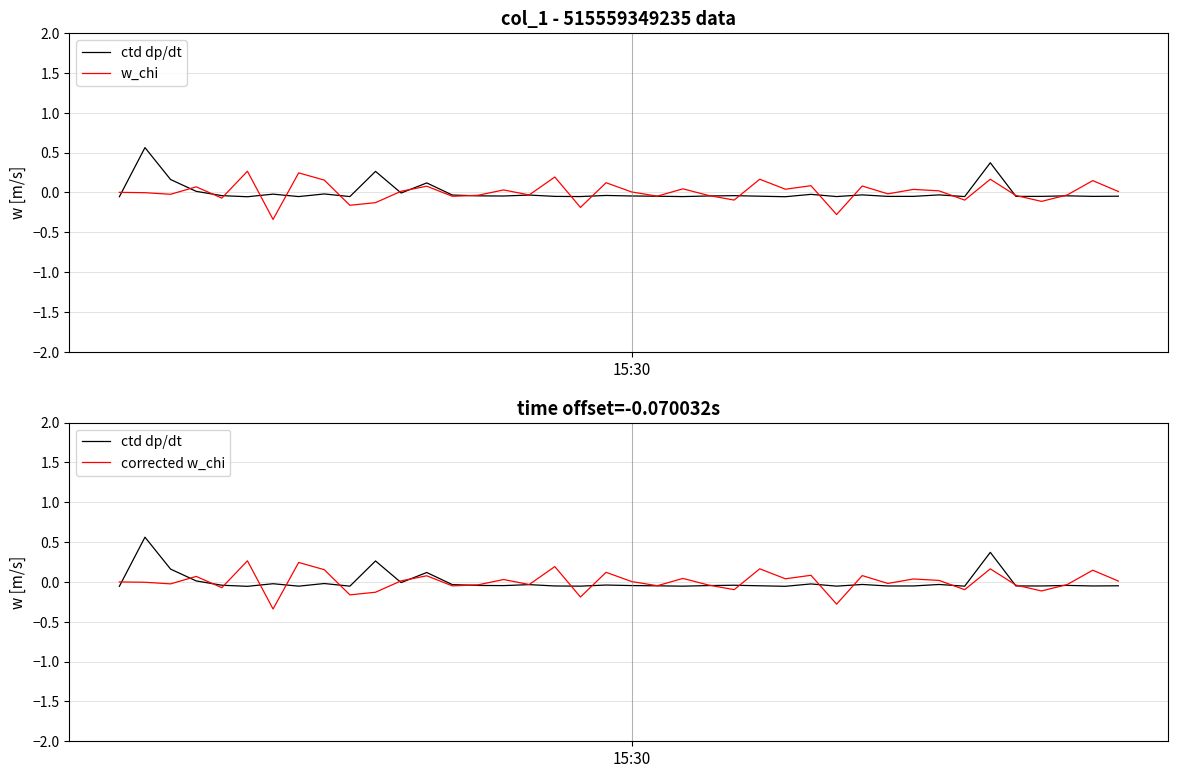

Rank the series at 3 from lowest to highest value.

ctd dp/dt, w_chi, corrected w_chi